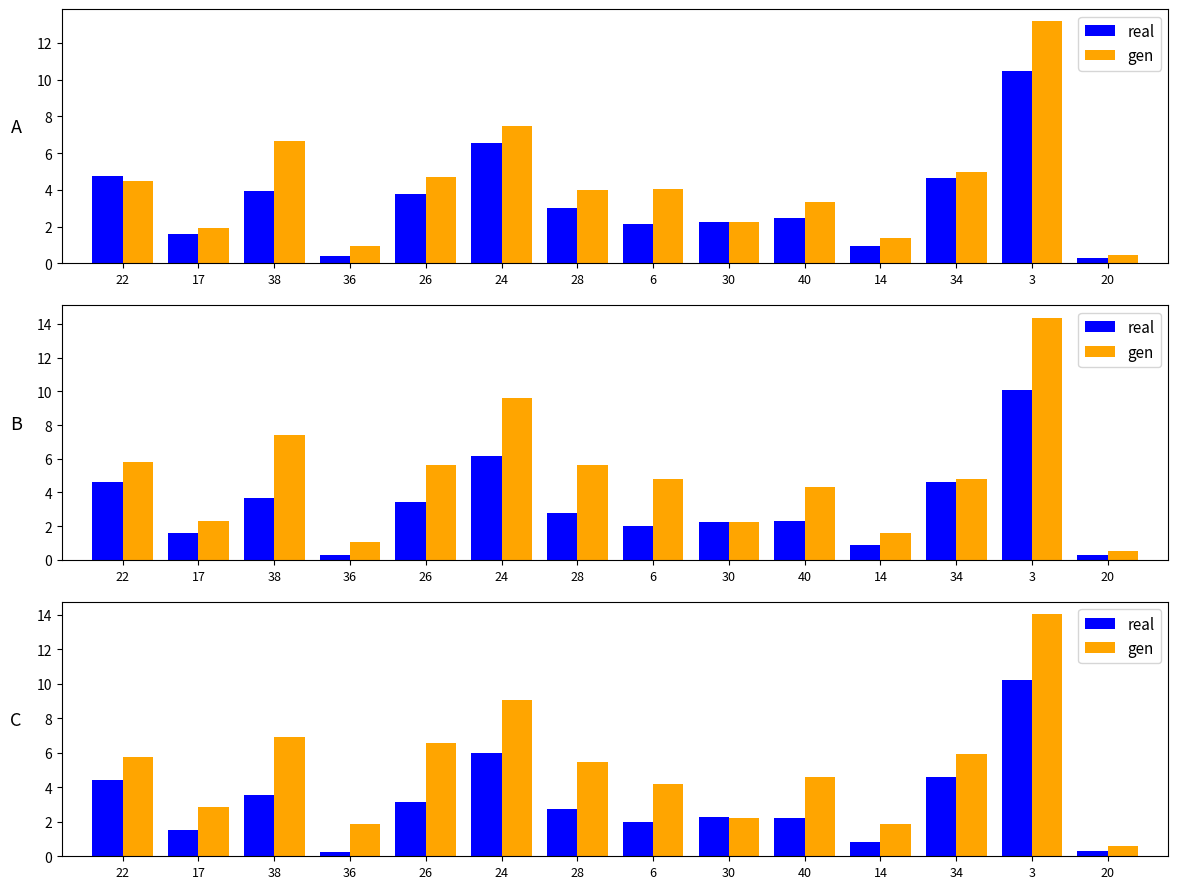

How many groups of bars are there?

14